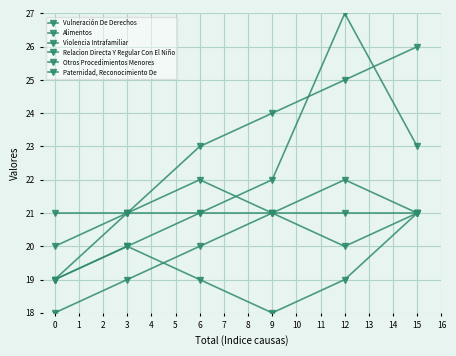

Is this an area chart (filled region under the line)?

No